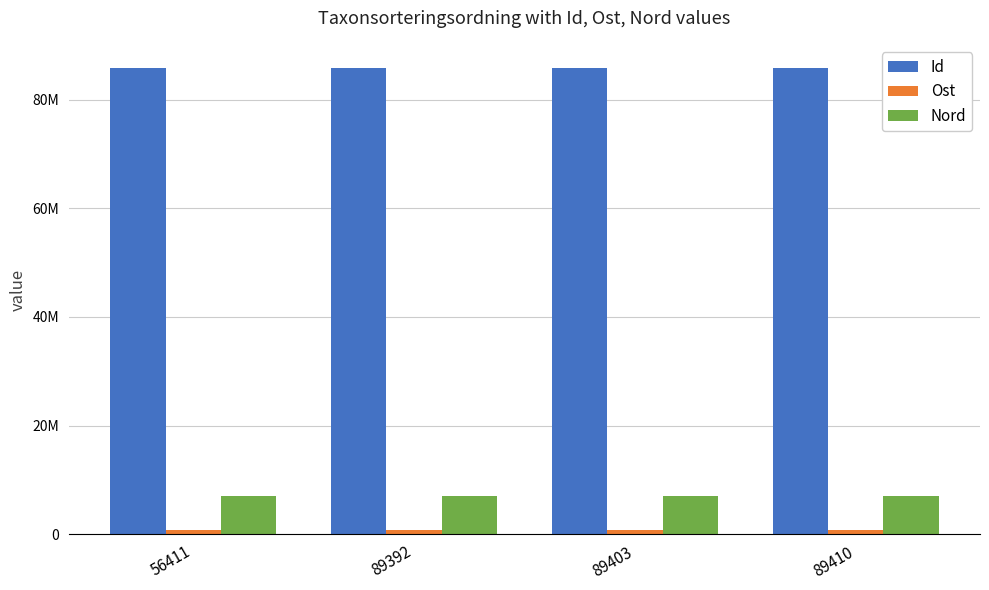

Are the bars grouped side by side (vs. stacked)?

Yes